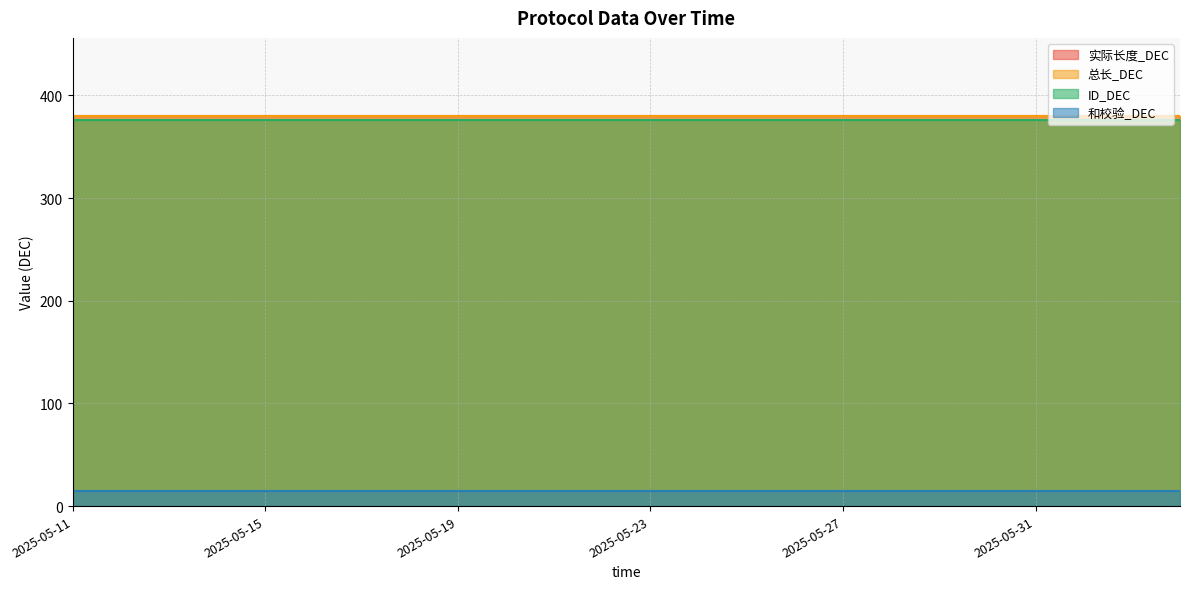

The 和校验_DEC series shows 15 at 2025-05-18. True or false?

True